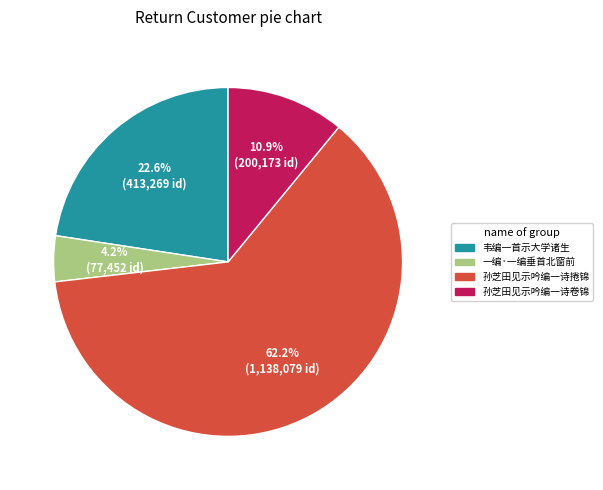

Which category has the biggest portion of the pie?

孙芝田见示吟编一诗捲锦